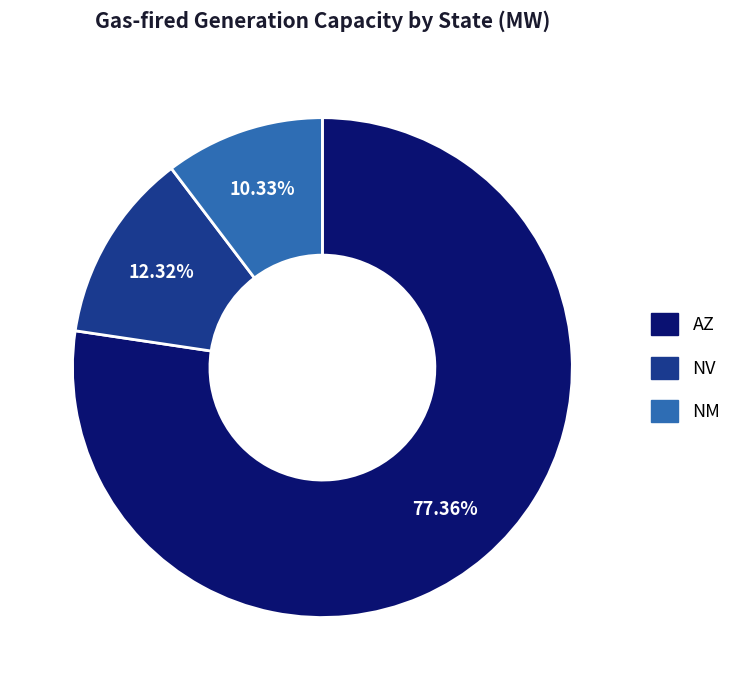

To the nearest percent, what is the average slice percentage?

33%